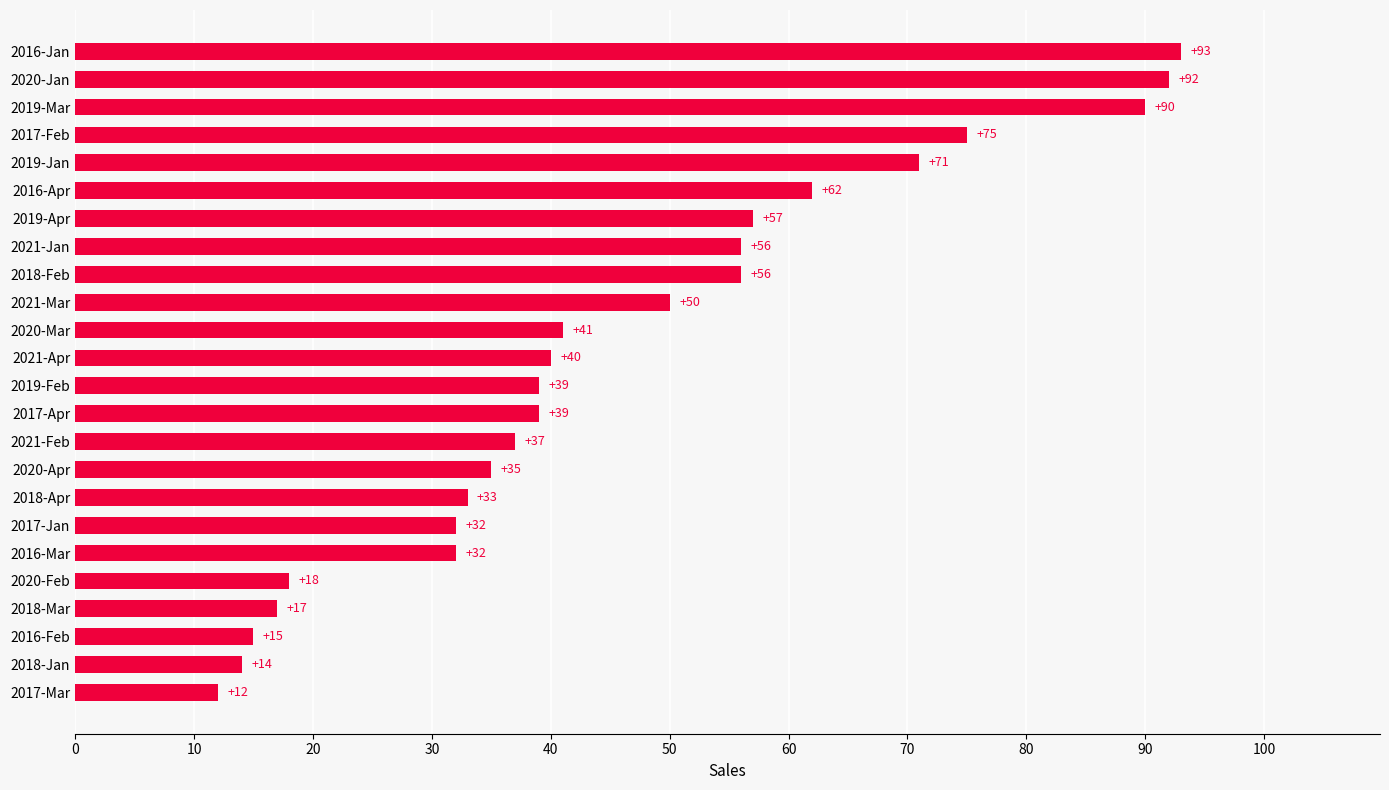

How many categories are shown in the chart?

24